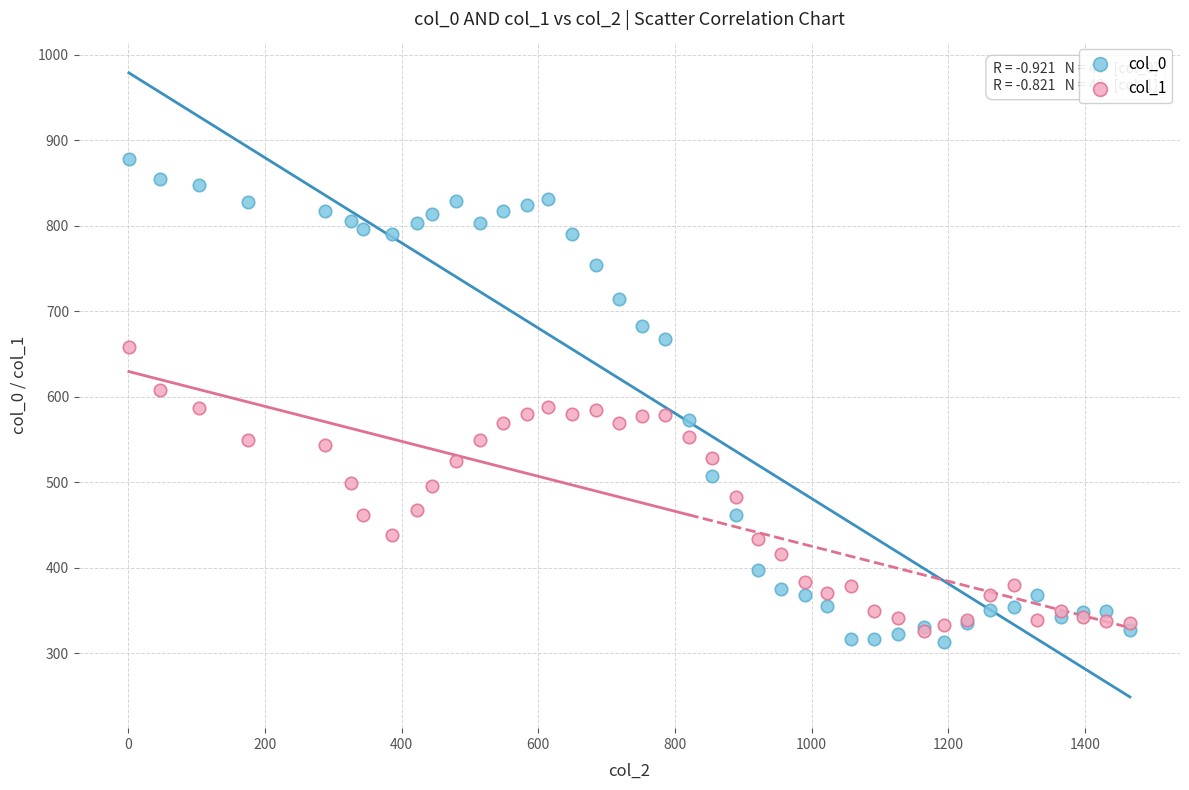

Which series has the widest spread of Y values?

col_0